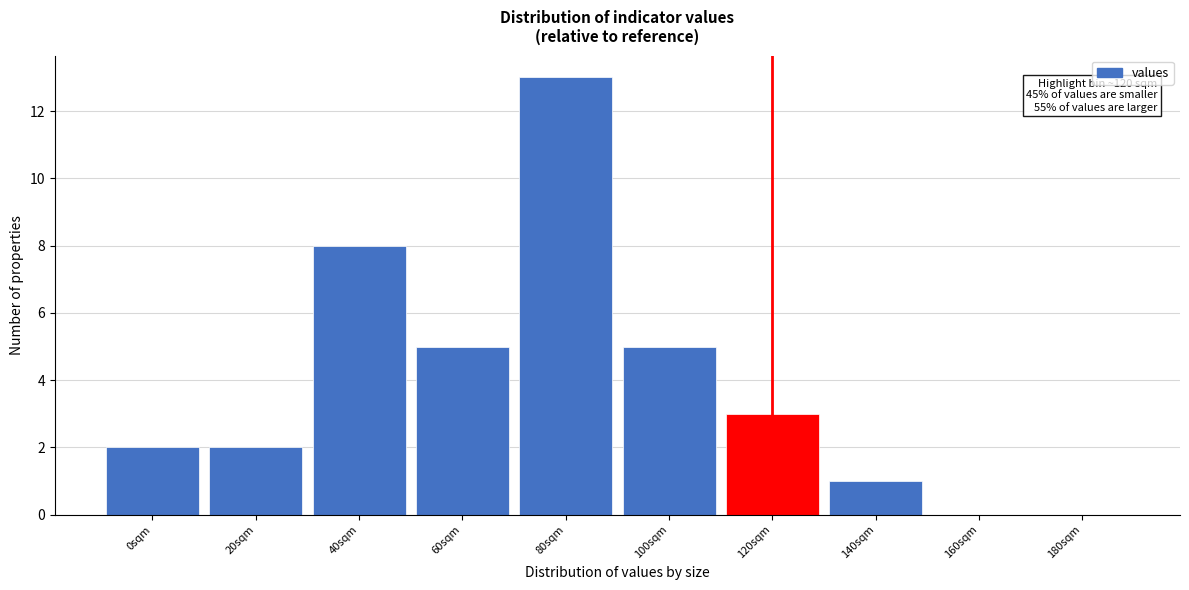

What is the change in value from 0sqm to 60sqm?

+3